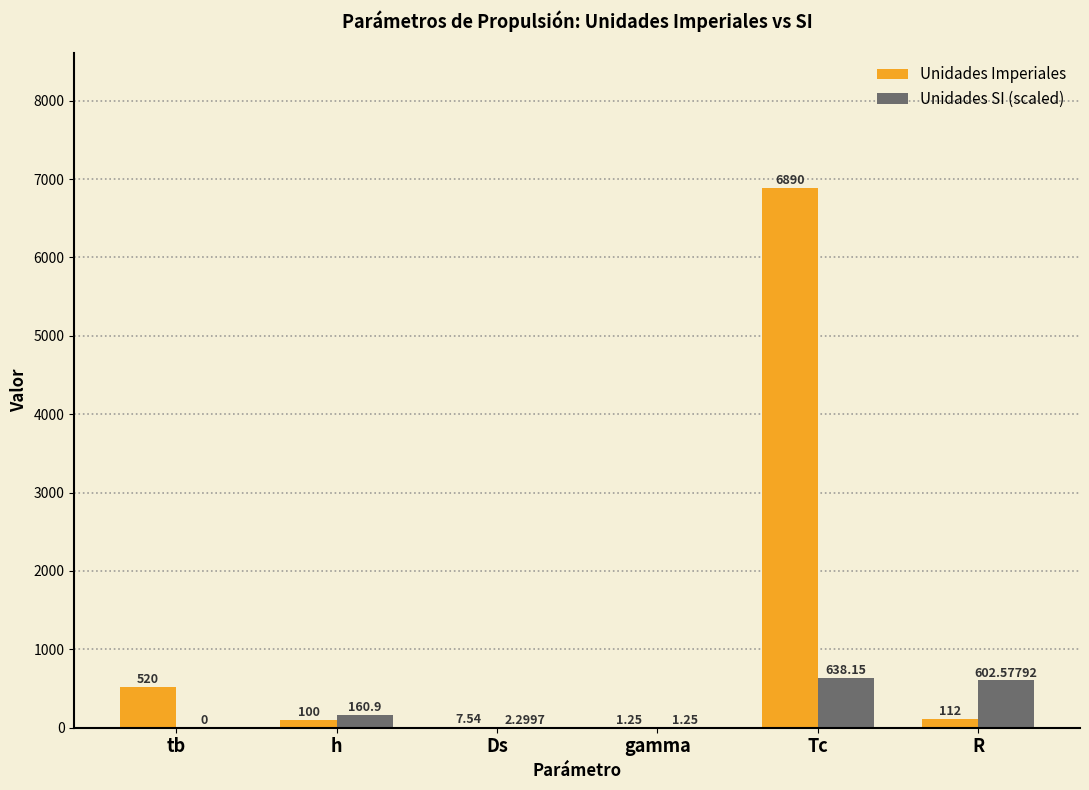

At which label does Unidades SI (scaled) first exceed 160?

h